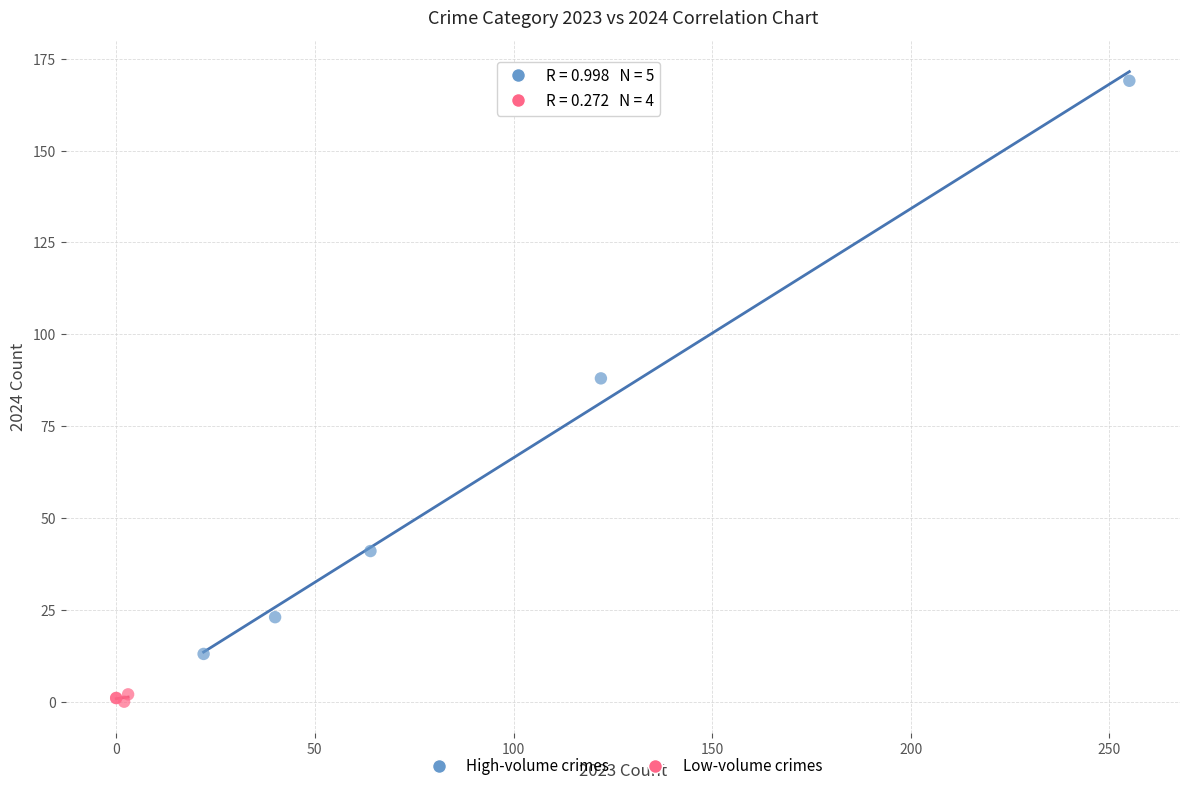

Which series contains the highest Y value?

High-volume crimes